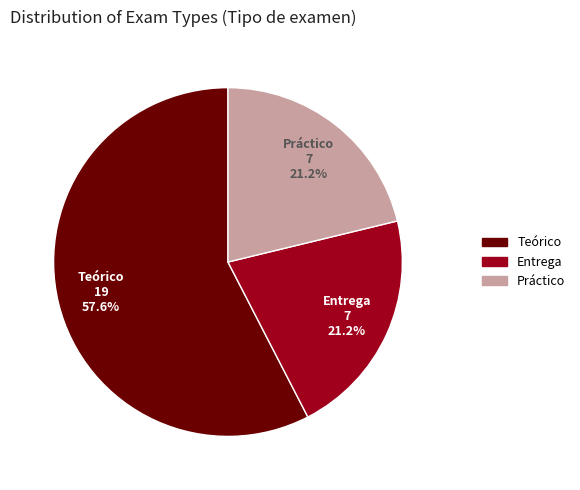

What portion of the pie excludes Teórico?

42.4%